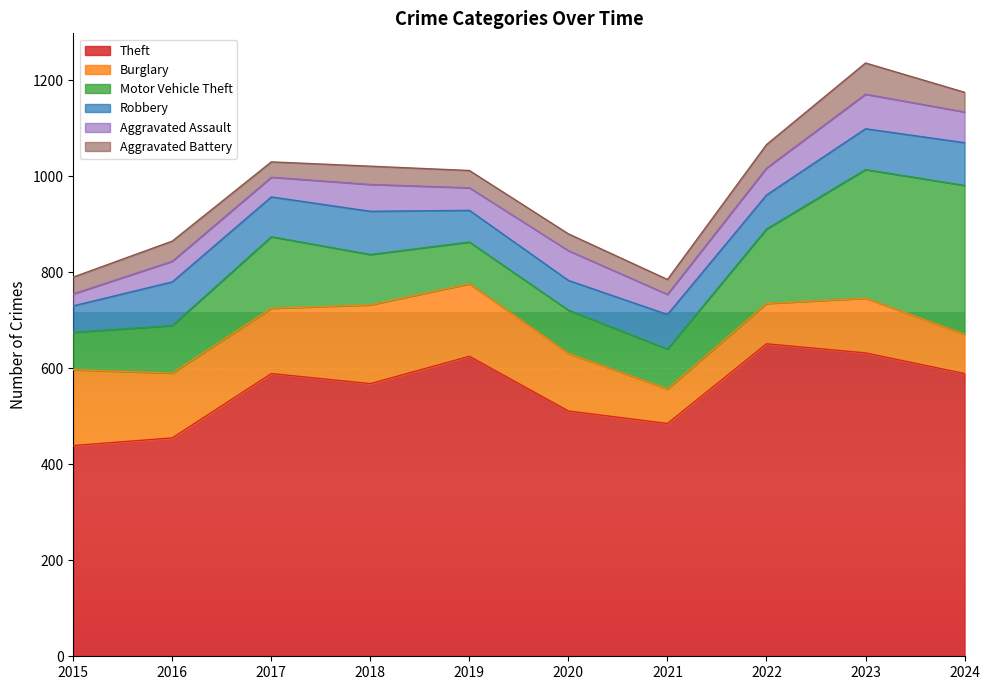

What is the difference between the maximum and second lowest values in the Theft series?

196